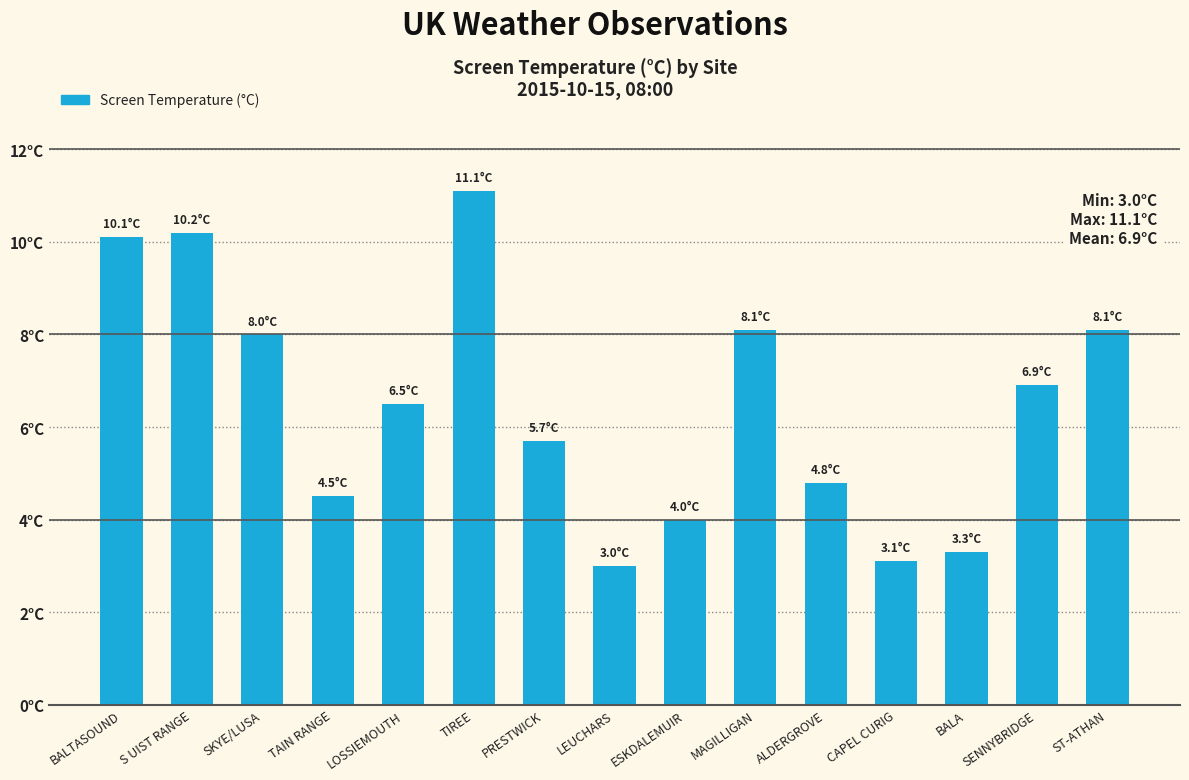

Are the bars horizontal?

No